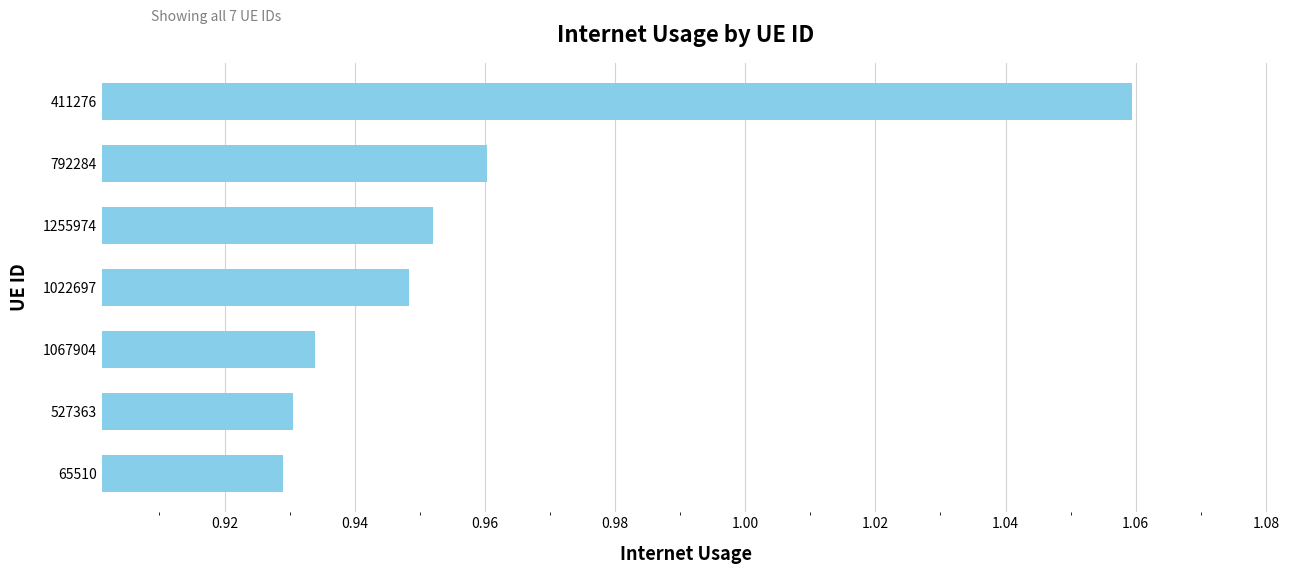

List the labels in order of value, smallest first.

65510, 527363, 1067904, 1022697, 1255974, 792284, 411276